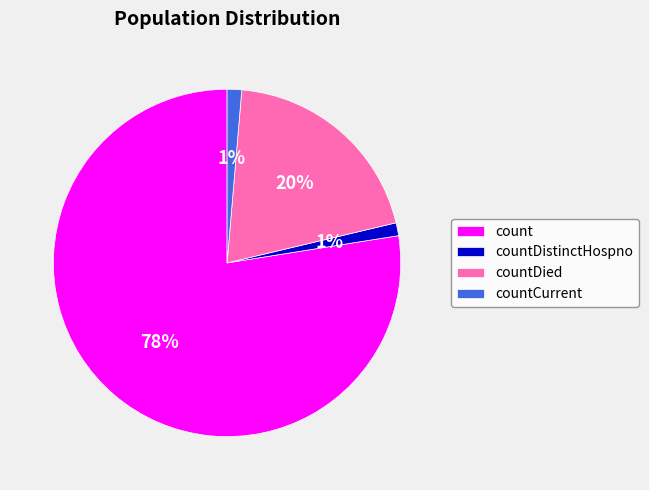

What is the largest slice in the pie chart?

count